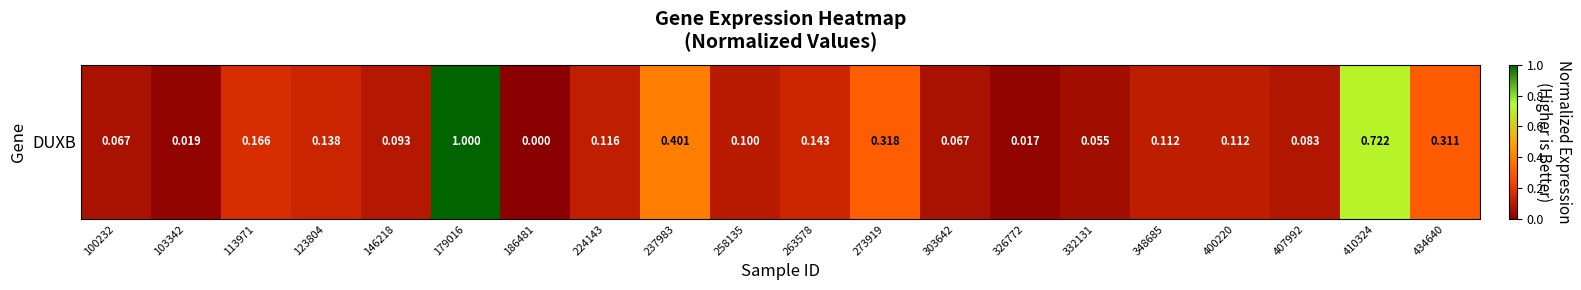

What is the approximate value at 100232?

0.1